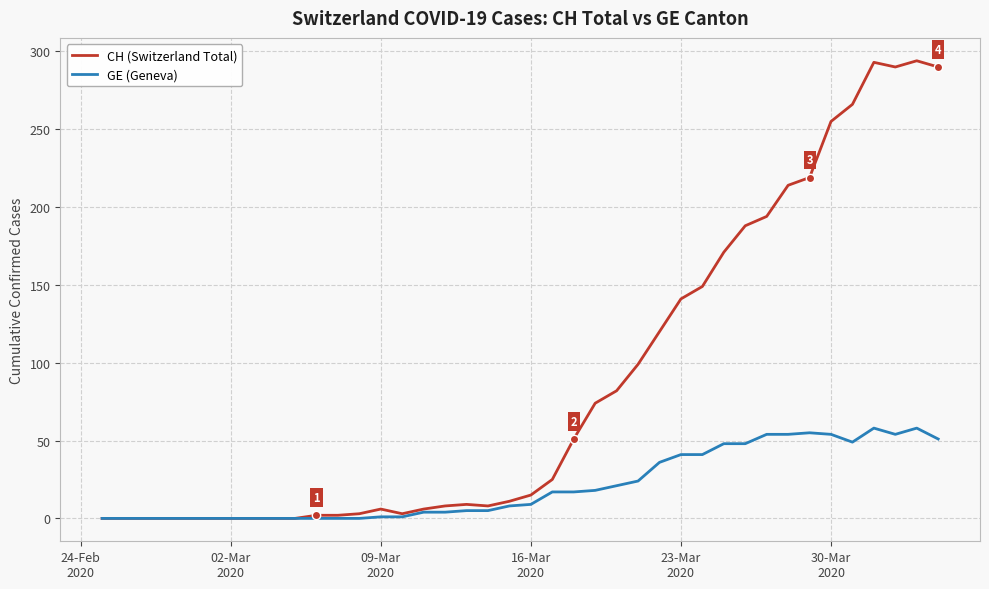

What is the greatest value displayed?

294